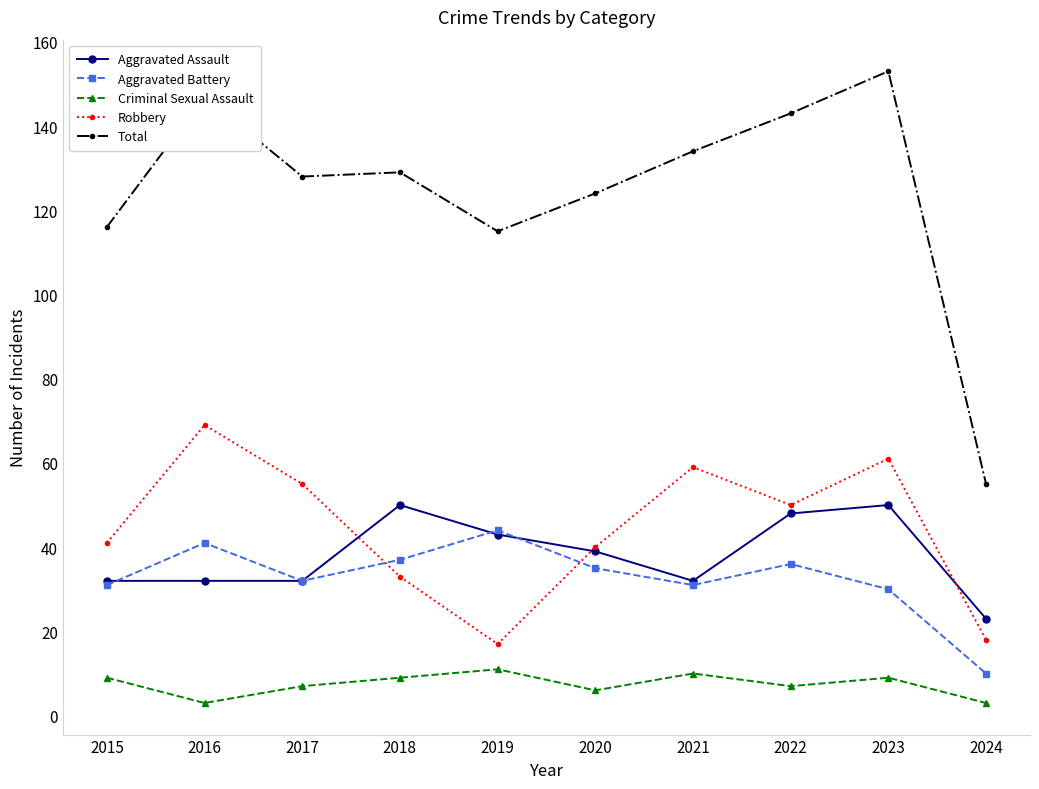

What is the value of the Aggravated Battery point at the 6th from the left?

35